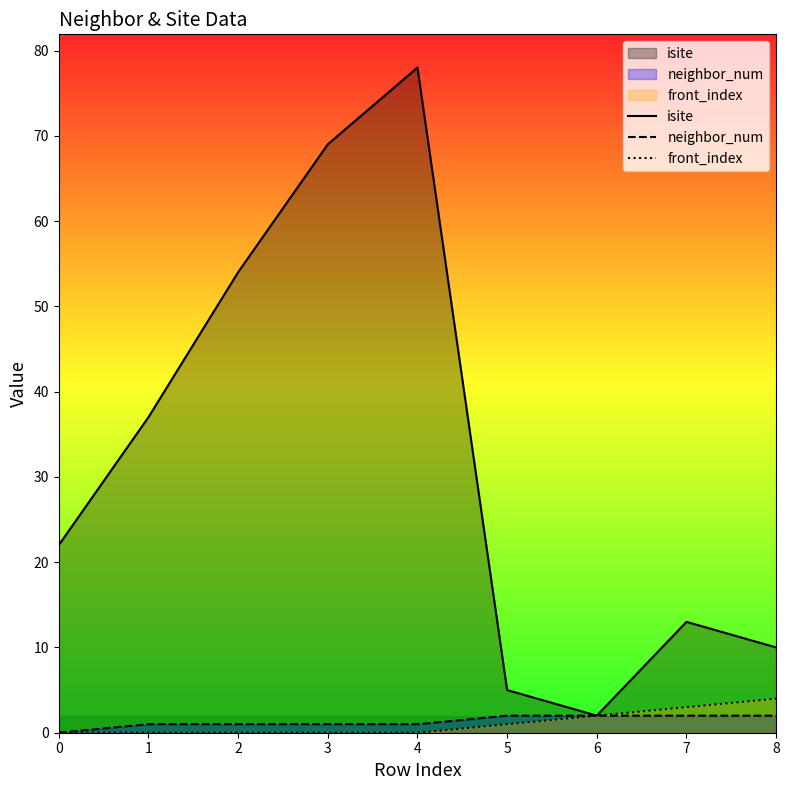

Between 5 and 4, which is larger?

4